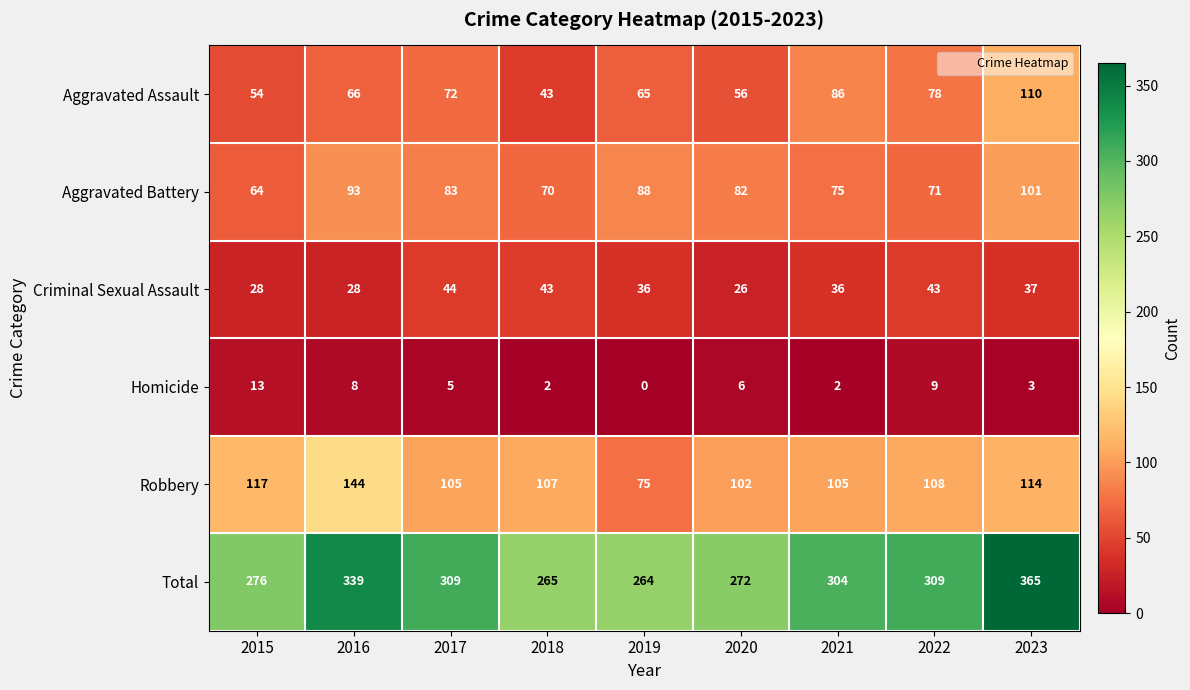

What is the difference between the highest and lowest values at 2022?

300